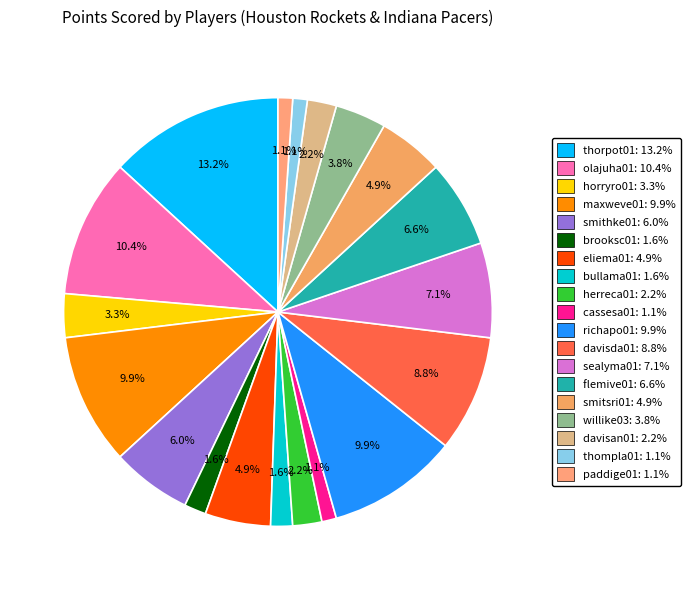

The herreca01 slice represents 1% of the pie. True or false?

False